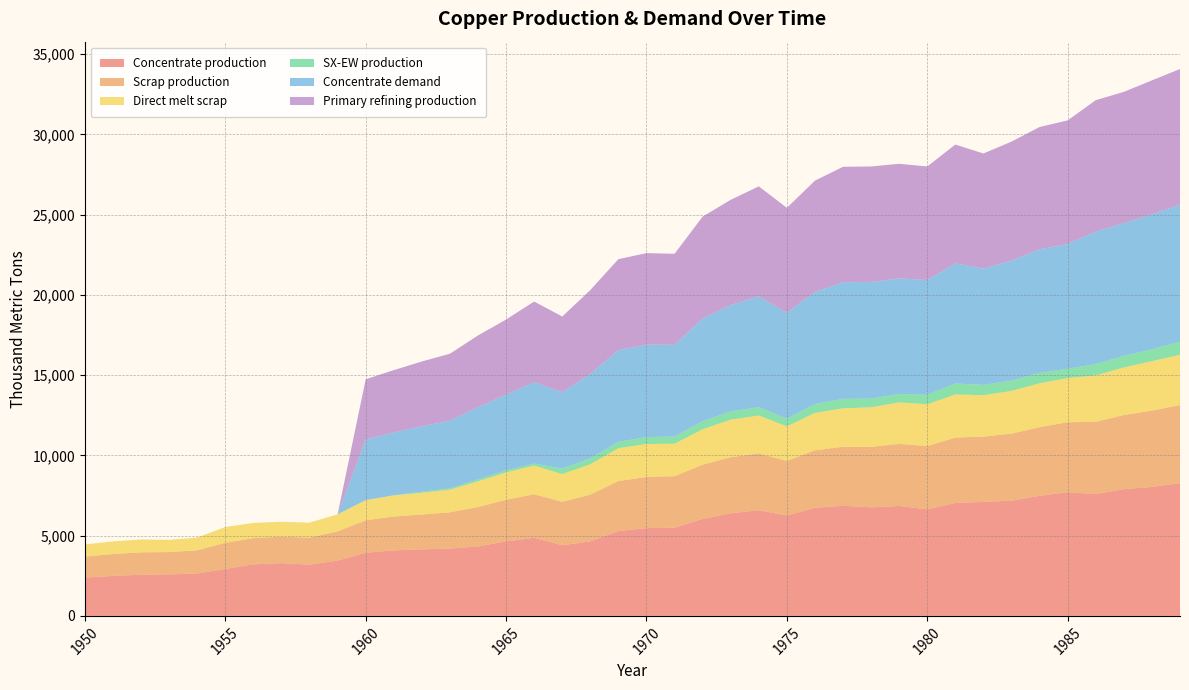

Reading left to right, list all the values displayed in this chart.

Concentrate production: 2385.7	2491.7	2565.9	2587.0	2639.9	2926.2	3212.5	3286.6	3191.1	3445.6	3933.3	4081.7	4145.3	4198.2	4325.4	4643.5	4866.1	4399.4	4643.2	5290.1	5470.3	5491.4	6042.8	6392.7	6583.5	6254.7	6731.9	6859.0	6763.5	6848.3	6636.1	7039.0	7102.6	7176.7	7484.2	7706.8	7590.1	7897.6	8035.4	8268.6
Scrap production: 1308.7	1361.0	1395.2	1388.9	1446.5	1627.9	1633.0	1647.9	1684.8	1824.9	2021.8	2109.3	2171.0	2256.0	2460.1	2593.1	2711.5	2710.9	2913.9	3112.3	3186.9	3212.0	3379.8	3496.4	3536.5	3401.8	3585.5	3682.6	3765.3	3870.2	3946.5	4071.8	4069.4	4180.1	4276.9	4360.8	4503.9	4616.8	4755.4	4869.5
Direct melt scrap: 756.1	790.0	801.3	762.9	799.0	981.9	950.2	929.9	934.5	1060.8	1257.2	1322.0	1352.5	1407.5	1601.7	1705.9	1789.6	1724.8	1892.4	2049.2	2053.6	2025.4	2209.6	2338.6	2367.6	2150.8	2330.2	2393.6	2470.2	2584.9	2603.1	2688.1	2578.2	2661.8	2734.3	2753.6	2890.1	2969.1	3083.2	3130.0
SX-EW production: 0.0	0.0	0.0	0.0	0.0	0.0	0.0	0.0	0.0	0.0	0.0	0.0	70.7	87.8	117.6	125.5	120.9	343.6	366.8	391.9	429.7	449.6	498.2	522.3	513.5	480.3	557.1	585.0	542.5	522.7	590.9	682.0	642.4	647.3	650.8	581.2	704.9	722.4	737.6	817.4
Concentrate demand: 0.0	0.0	0.0	0.0	0.0	0.0	0.0	0.0	0.0	0.0	3784.0	3920.8	4077.3	4214.1	4507.9	4723.2	5075.7	4761.7	5271.1	5721.7	5760.6	5721.0	6406.9	6622.2	6915.9	6601.9	6993.7	7267.8	7267.5	7208.3	7149.1	7482.1	7246.5	7481.4	7696.7	7774.8	8264.6	8264.3	8420.8	8538.1
Primary refining production: 0.0	0.0	0.0	0.0	0.0	0.0	0.0	0.0	0.0	0.0	3746.1	3881.6	4036.6	4172.0	4462.8	4675.9	5025.0	4714.0	5218.4	5664.5	5703.0	5663.8	6342.8	6556.0	6846.8	6535.9	6923.7	7195.1	7194.8	7136.2	7077.6	7407.3	7174.0	7406.6	7619.8	7697.0	8182.0	8181.7	8336.6	8452.7